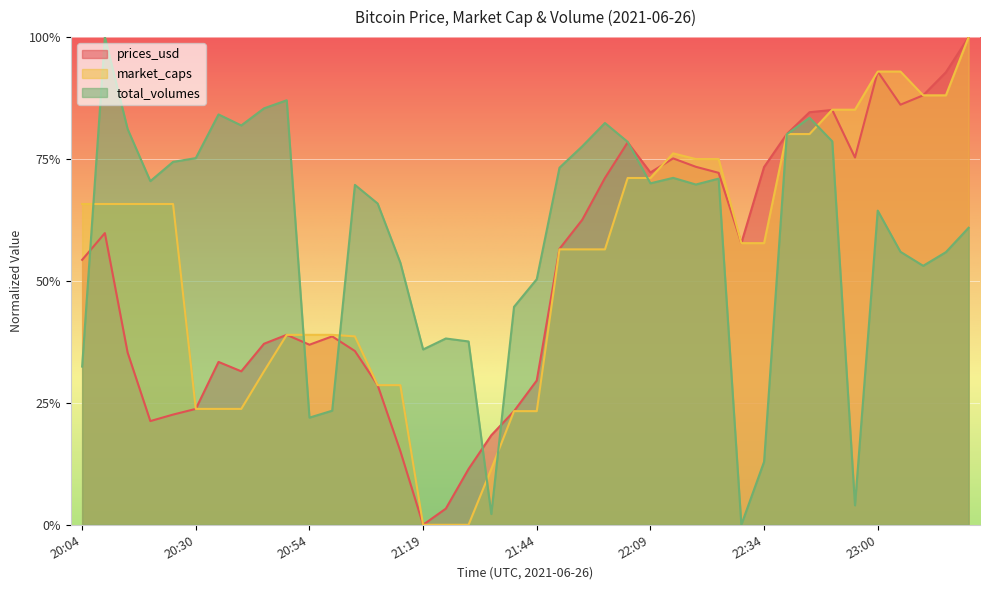

What is the value of the market_caps point at the 6th from the left?

0.2